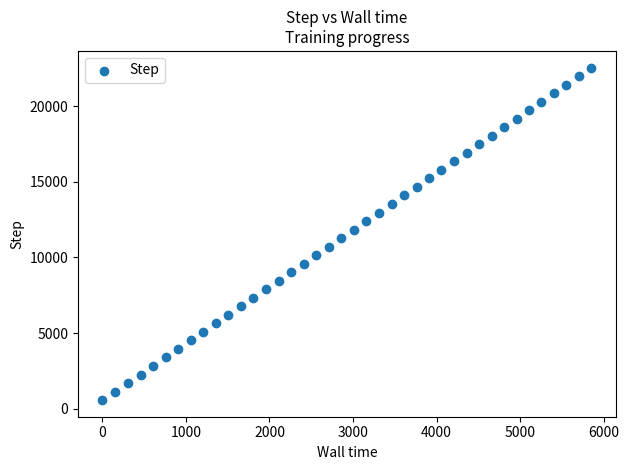

What is the range of Y values (max minus min)?

21996